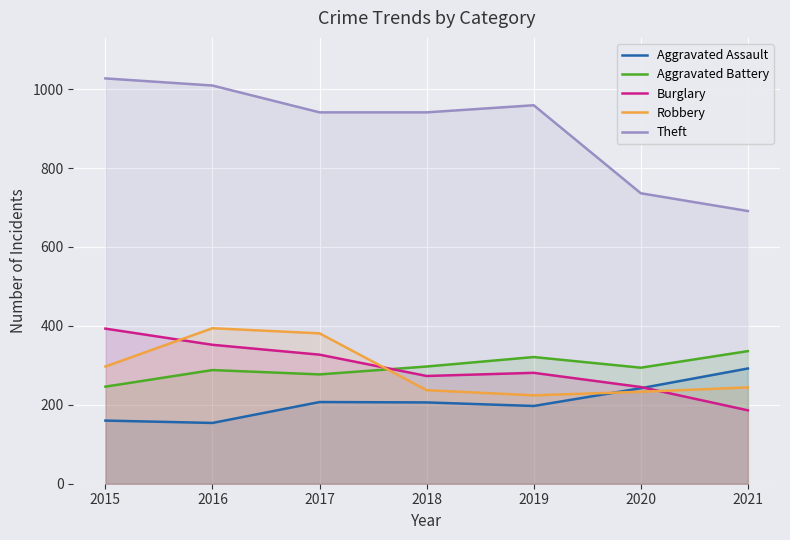

How many categories are shown in the chart?

7